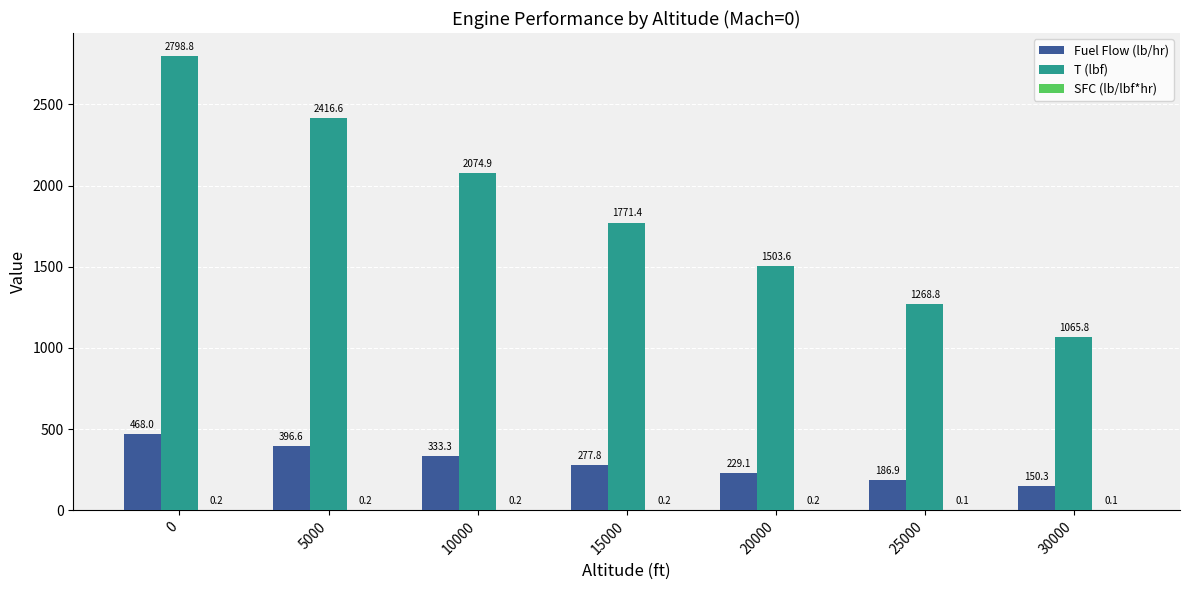

What is the approximate value of Fuel Flow (lb/hr) at 0?

468.0